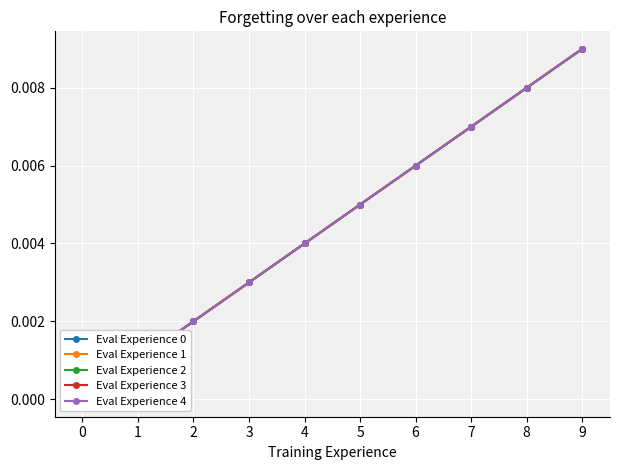

True or false: Eval Experience 1 and Eval Experience 0 cross at least once.

False